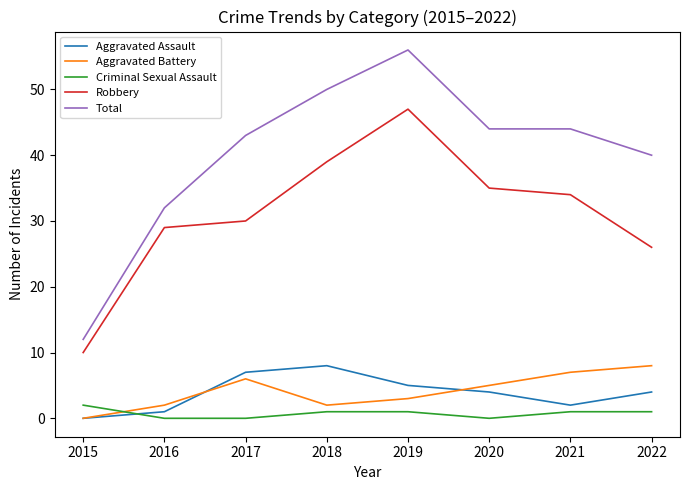

How many values in the Robbery series are below 34?

4